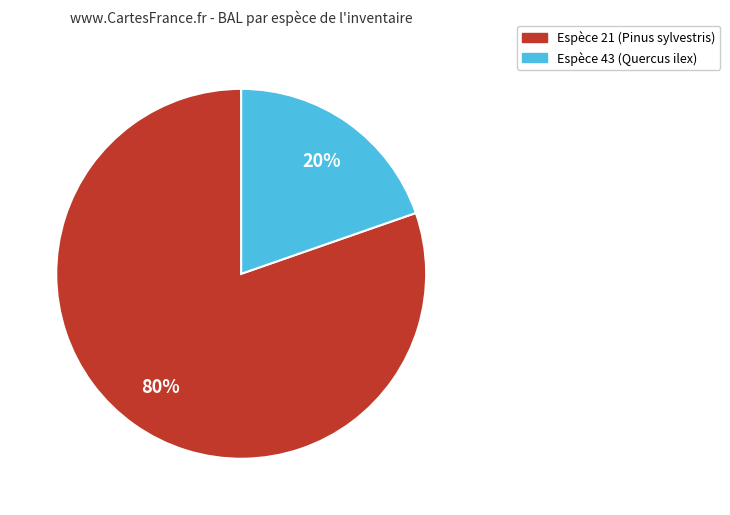

Is there a majority slice in this chart?

Yes